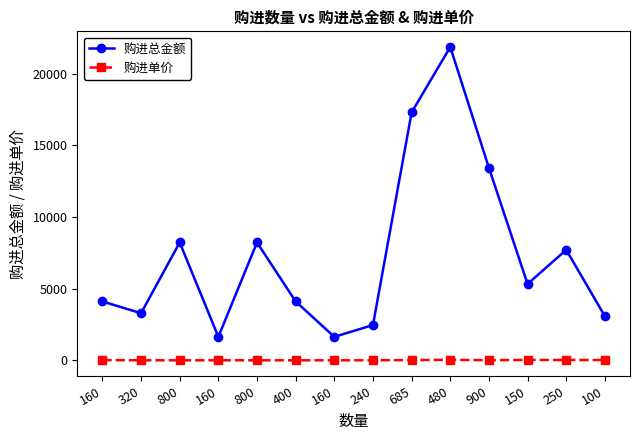

Between 320 and 240, which series saw the biggest shift?

购进总金额